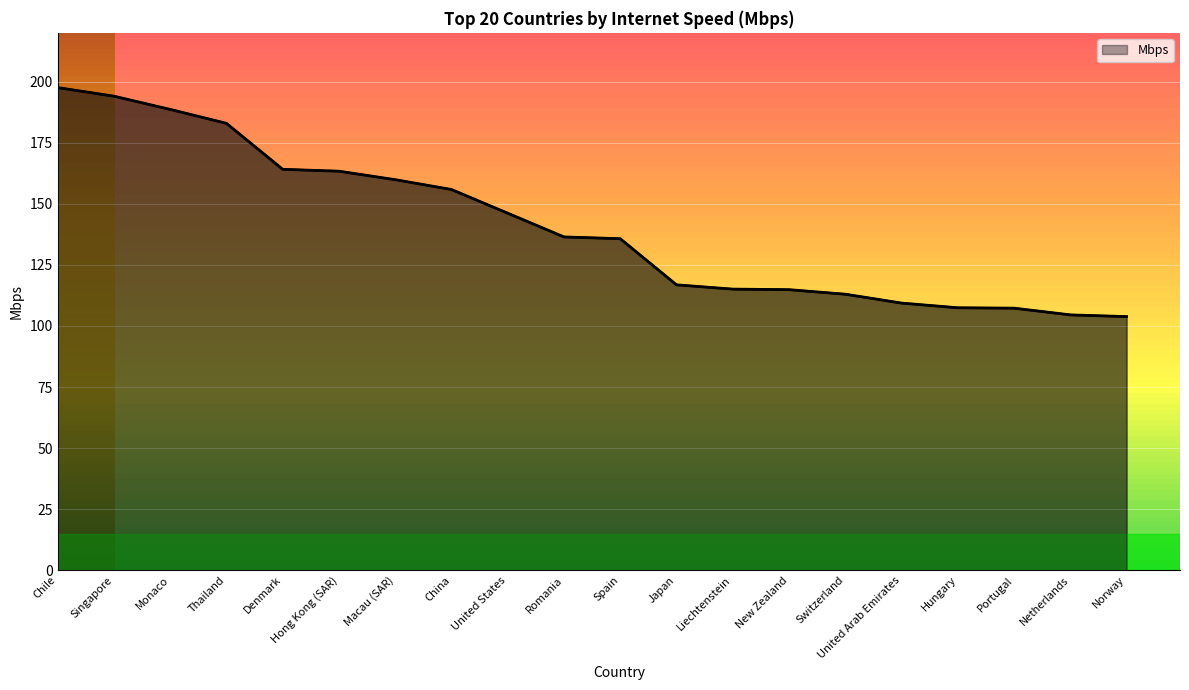

What value does the data have at United Arab Emirates?

109.4